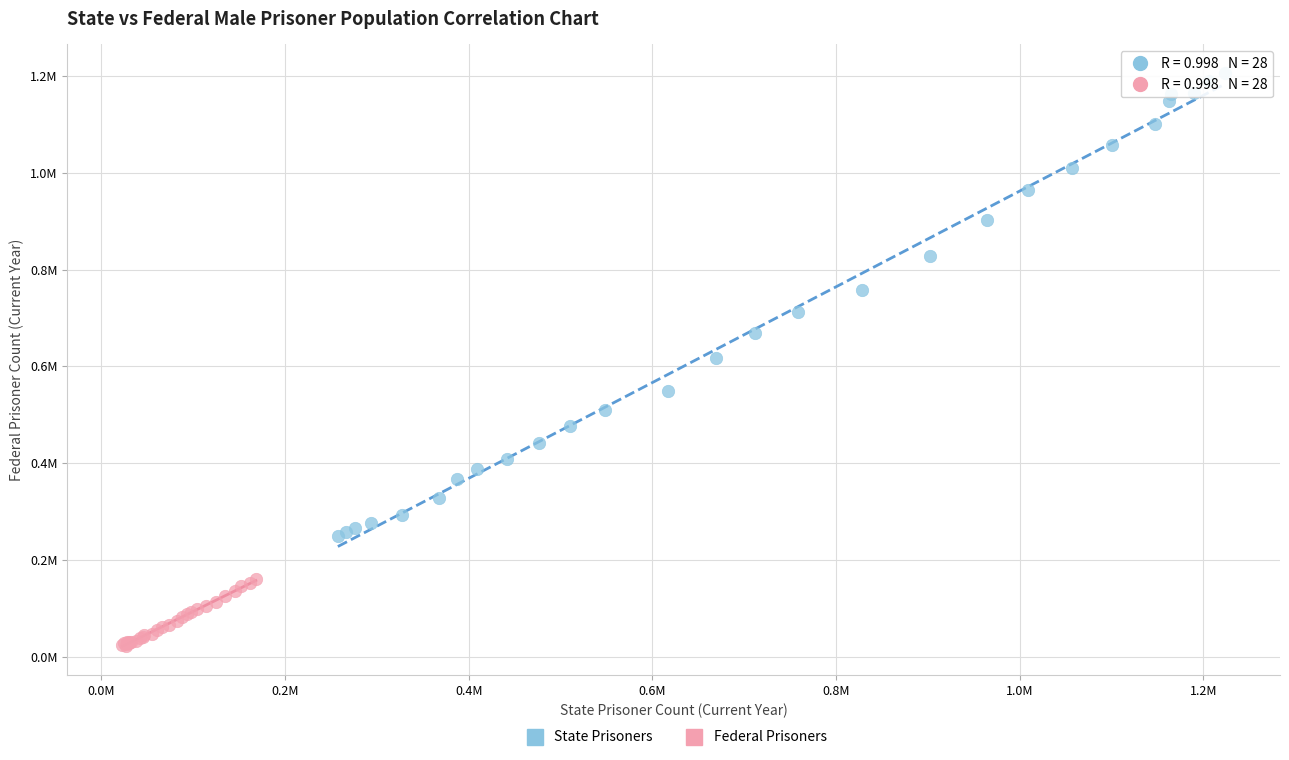

What are all the series names shown in the legend?

State Prisoners, Federal Prisoners